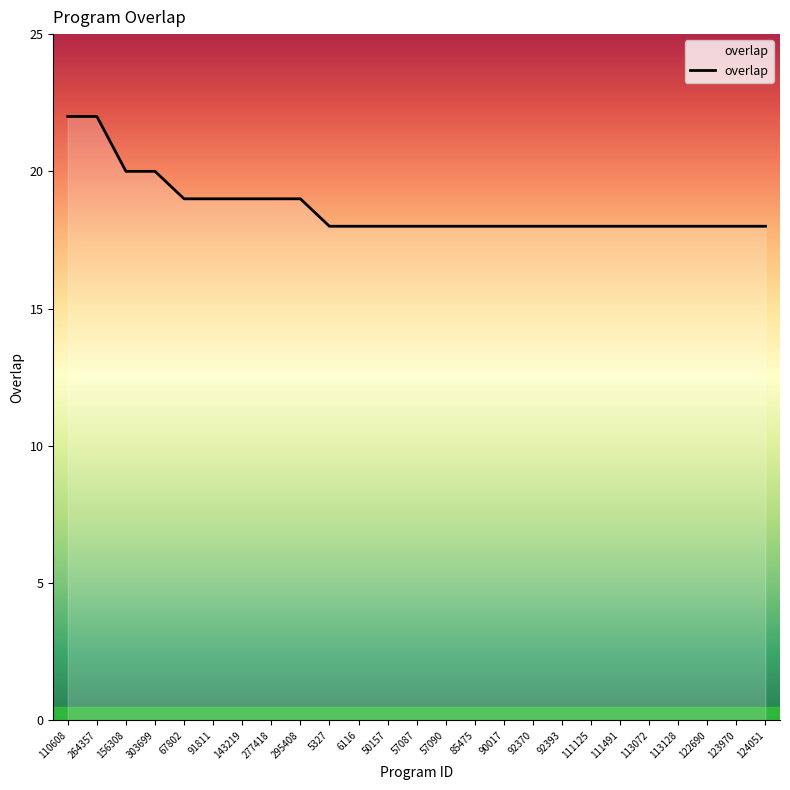

What is the smallest value displayed?

18